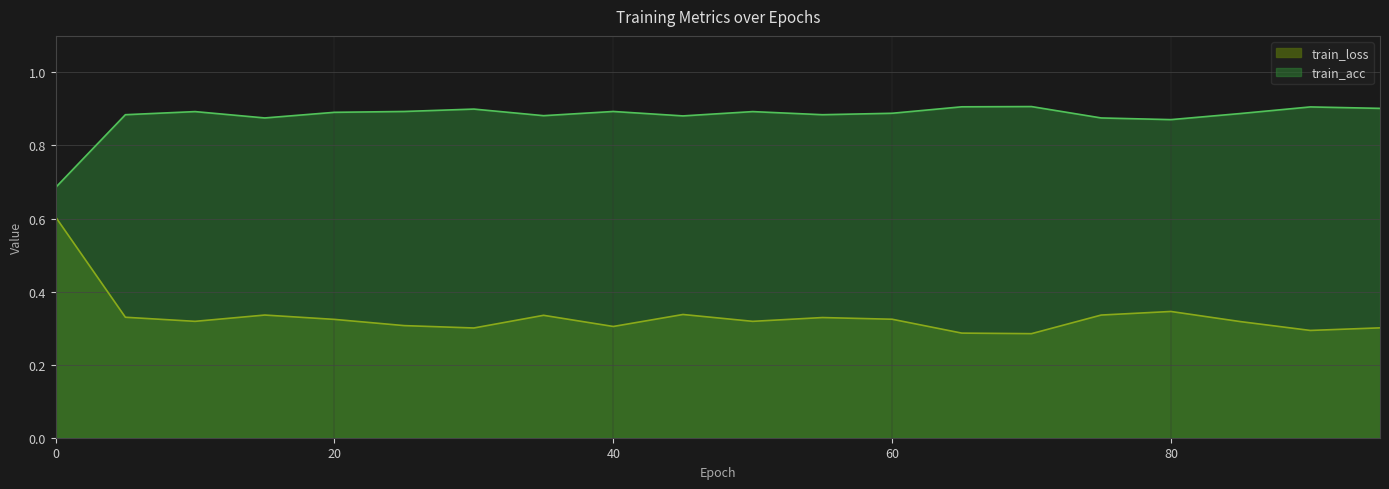

True or false: train_loss and train_acc cross at least once.

False